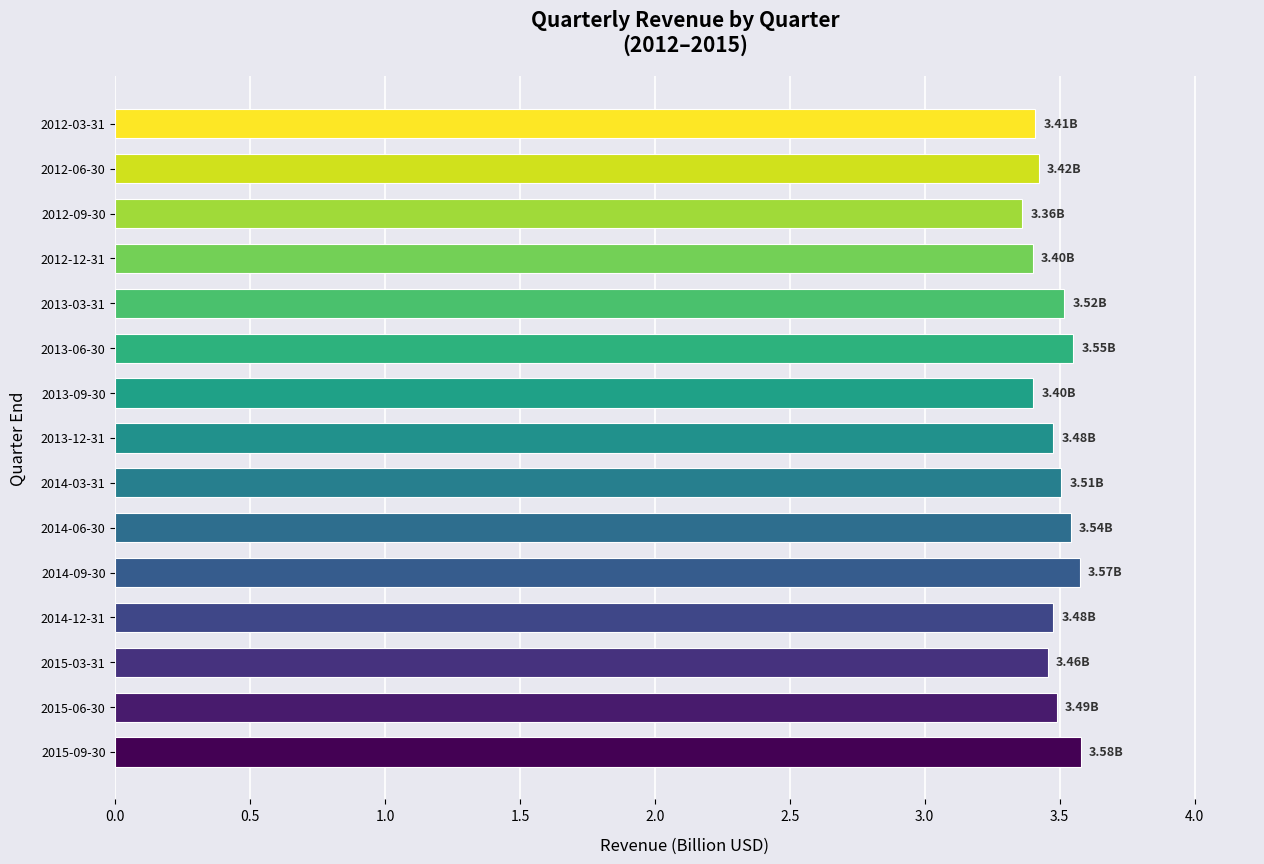

Which label corresponds to the smallest value in the chart?

2012-09-30